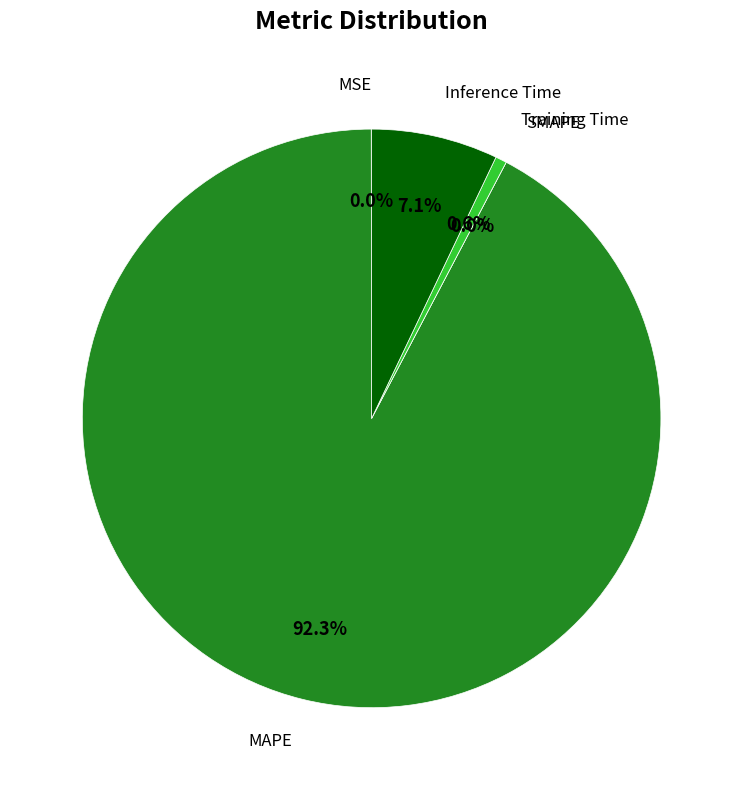

What is the smallest slice in the pie chart?

SMAPE